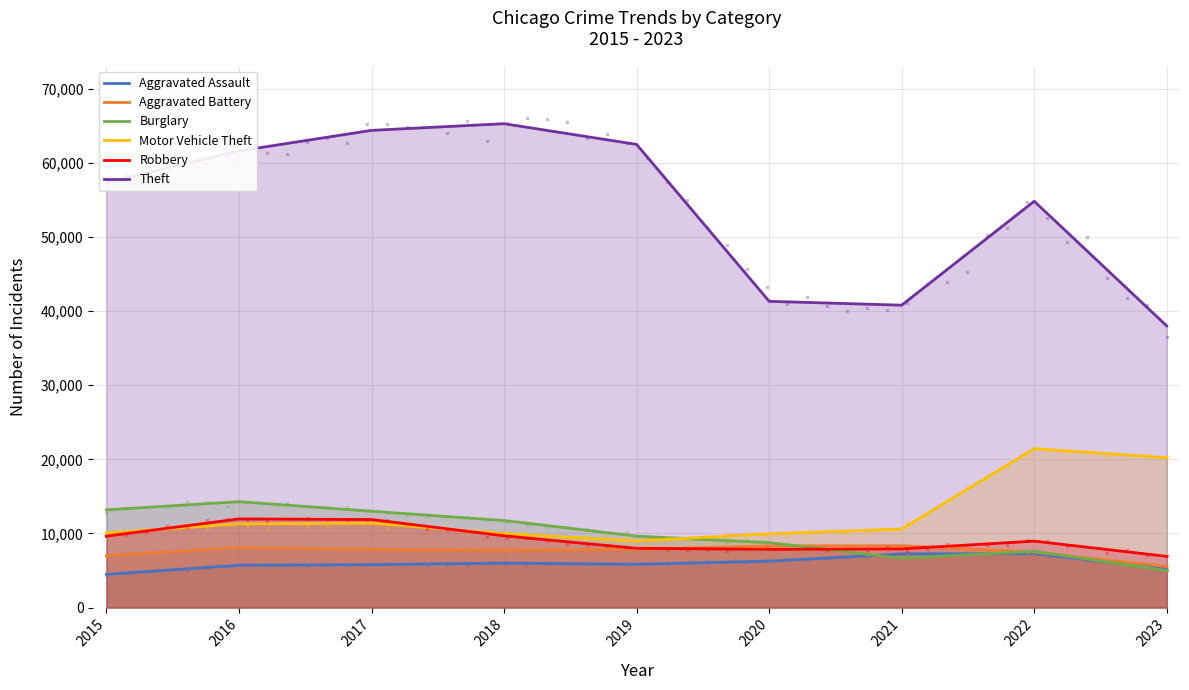

What is the value of the Robbery point at the 3rd from the left?

11880